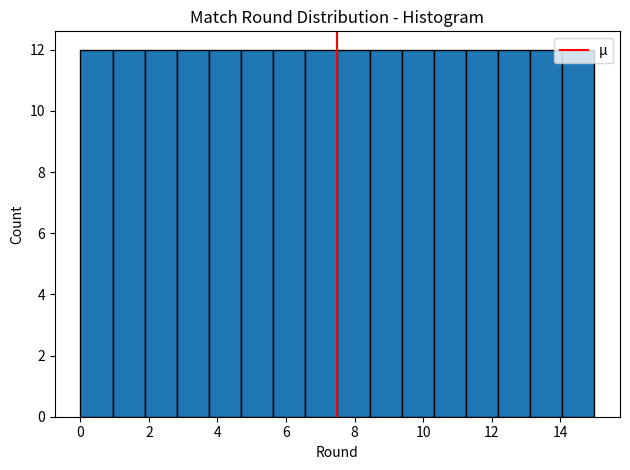

Reading left to right, transcribe this chart: for each bar, give the range it covers on the x-axis and its height. Neither the bar edges nor the heights are printed on the chart, so give them approximately, as read against the axes.

0.0 to 1.0: 12
1.0 to 1.8: 12
1.8 to 2.8: 12
2.8 to 3.8: 12
3.8 to 4.6: 12
4.6 to 5.6: 12
5.6 to 6.6: 12
6.6 to 7.6: 12
7.6 to 8.4: 12
8.4 to 9.4: 12
9.4 to 10.4: 12
10.4 to 11.2: 12
11.2 to 12.2: 12
12.2 to 13.2: 12
13.2 to 14.0: 12
14.0 to 15.0: 12